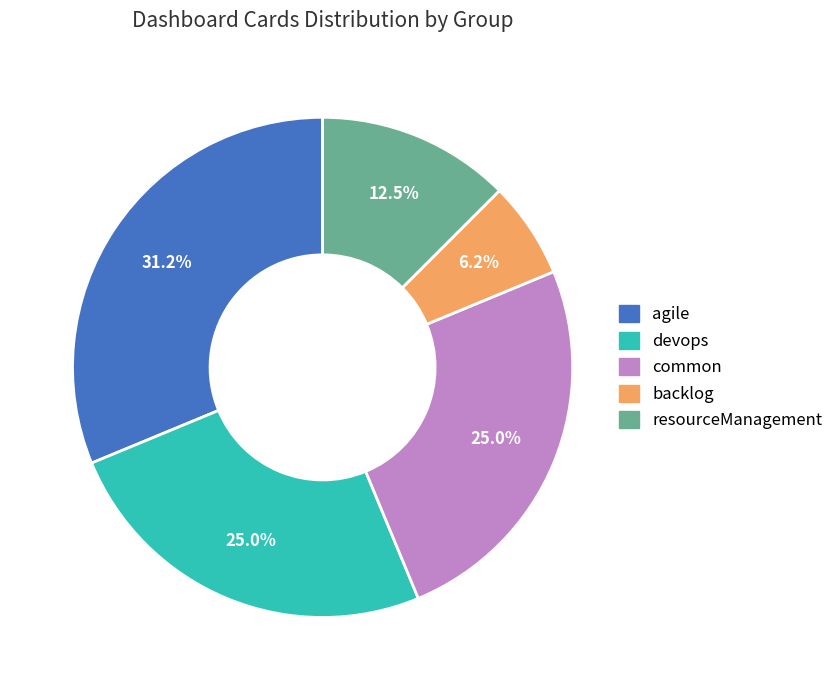

Approximately how many times larger is the value at devops compared to backlog?

4.0